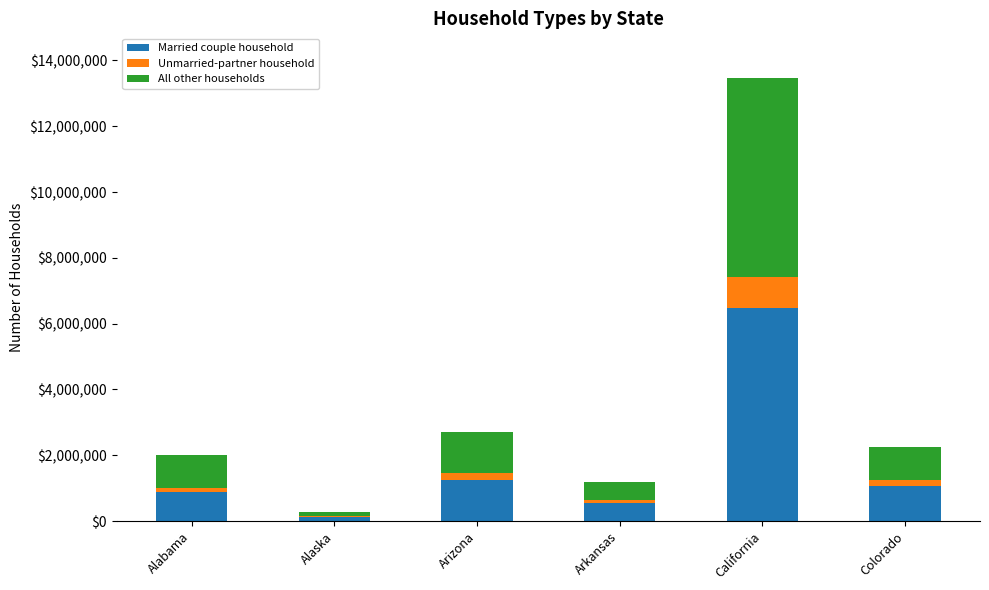

What is the total value across all series at California?

13475623